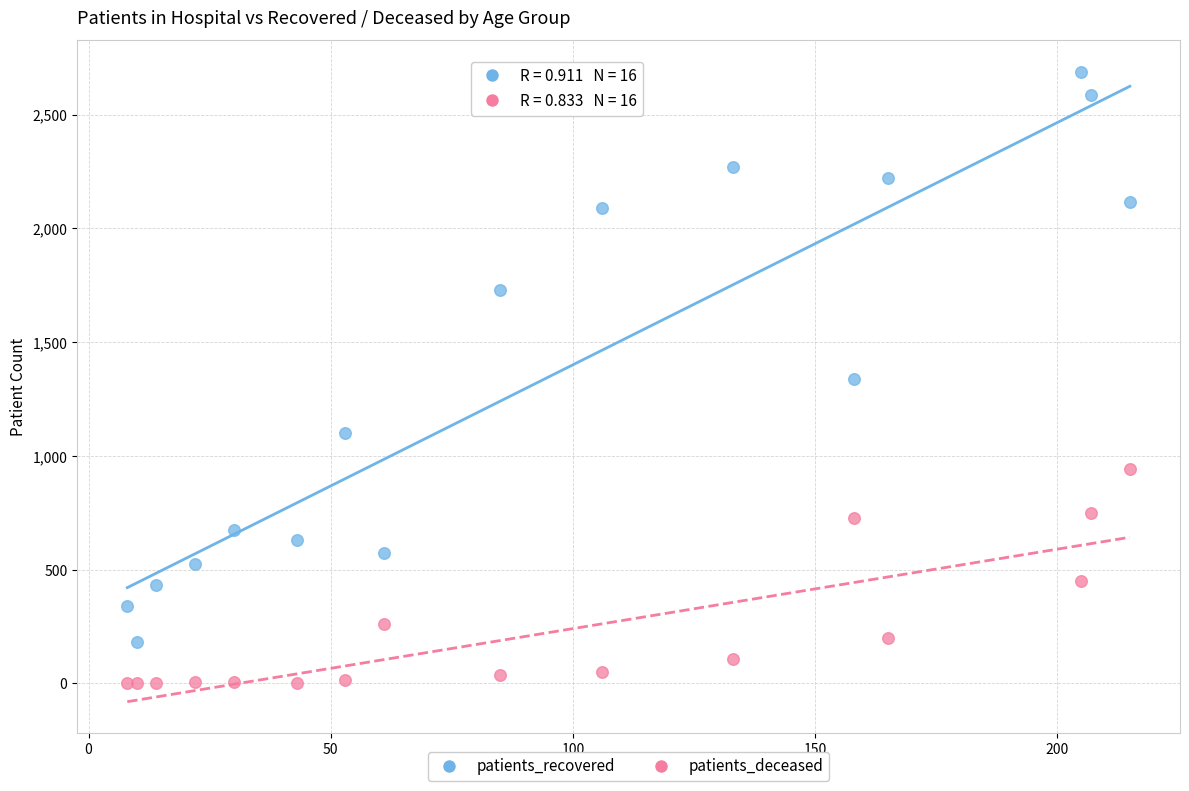

Which series contains the lowest Y value?

patients_deceased